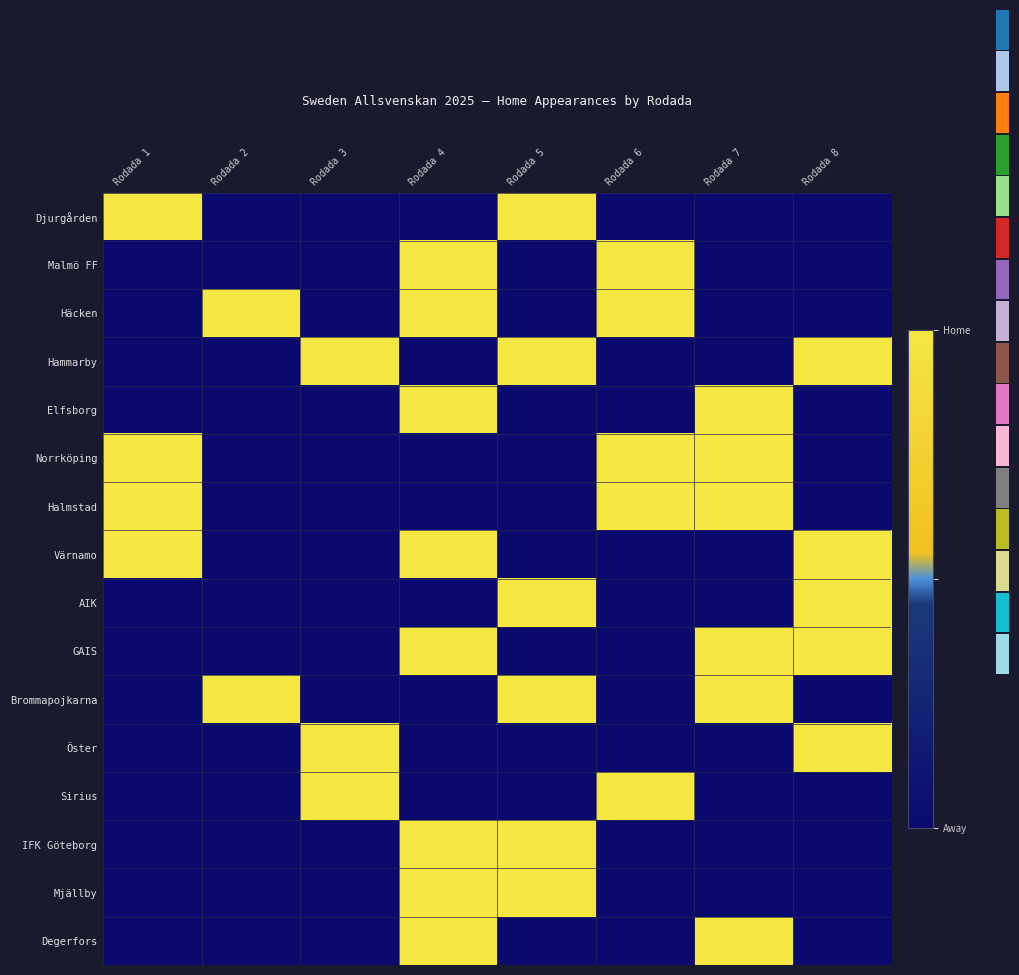

Between Rodada 2 and Rodada 5, which series saw the biggest shift?

Djurgården